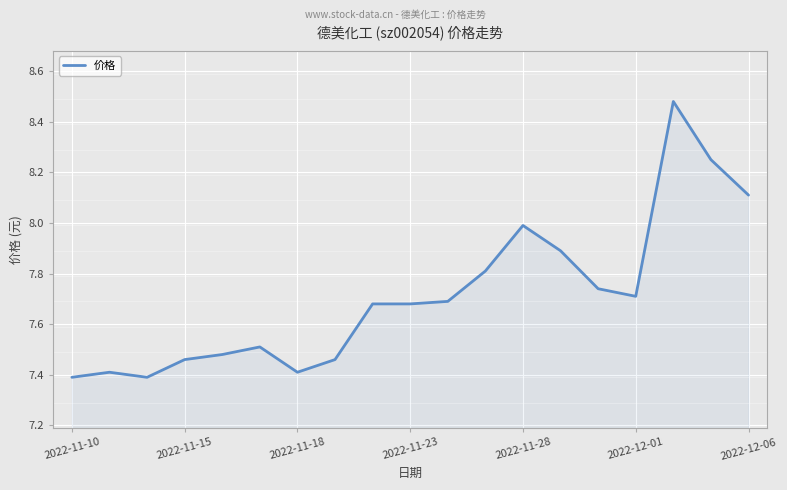

What is the smallest value displayed?

7.4